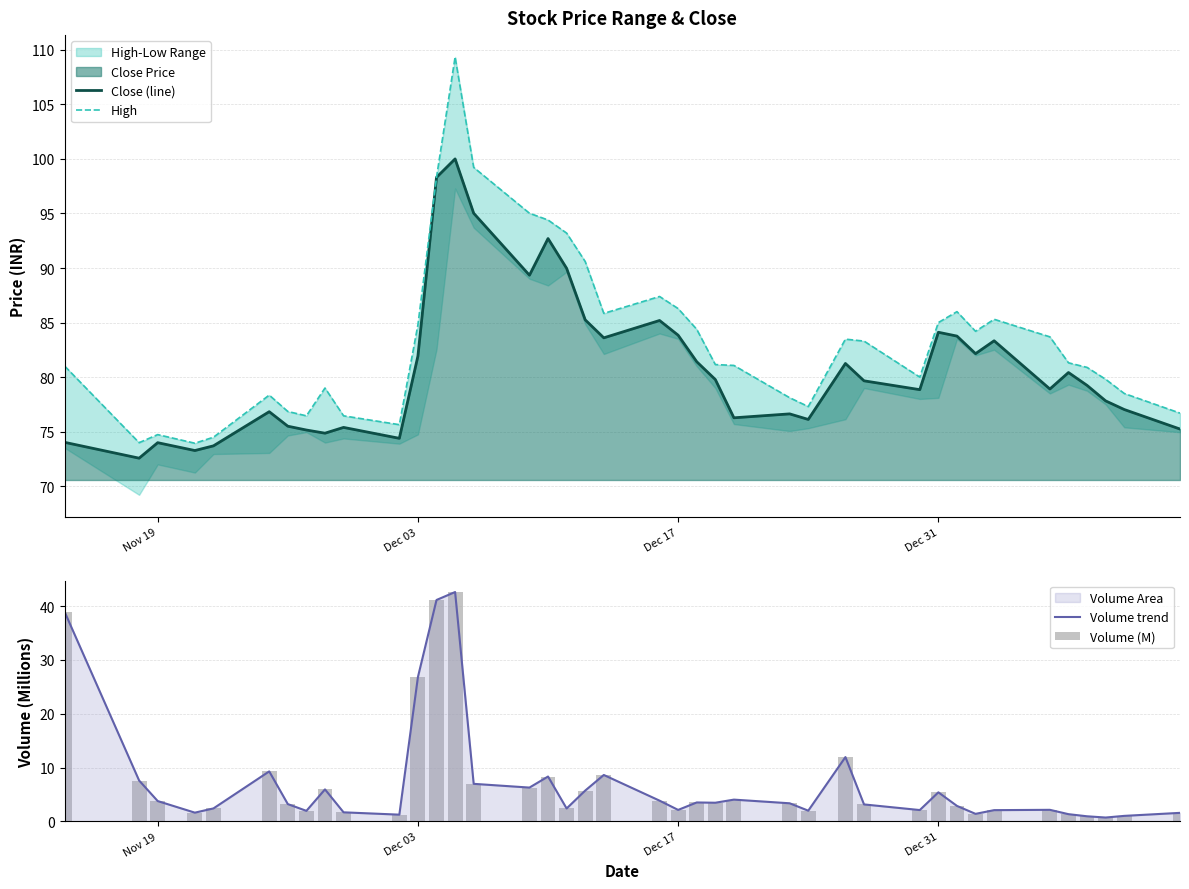

What is the smallest value displayed?

0.7